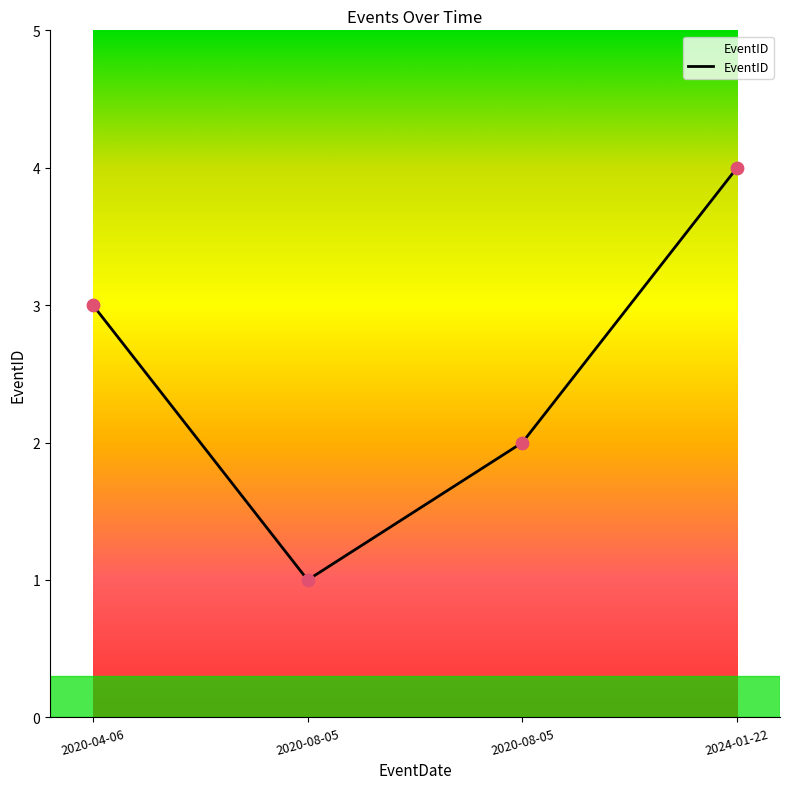

What is the change in value from 2020-08-05 to 2024-01-22?

+3